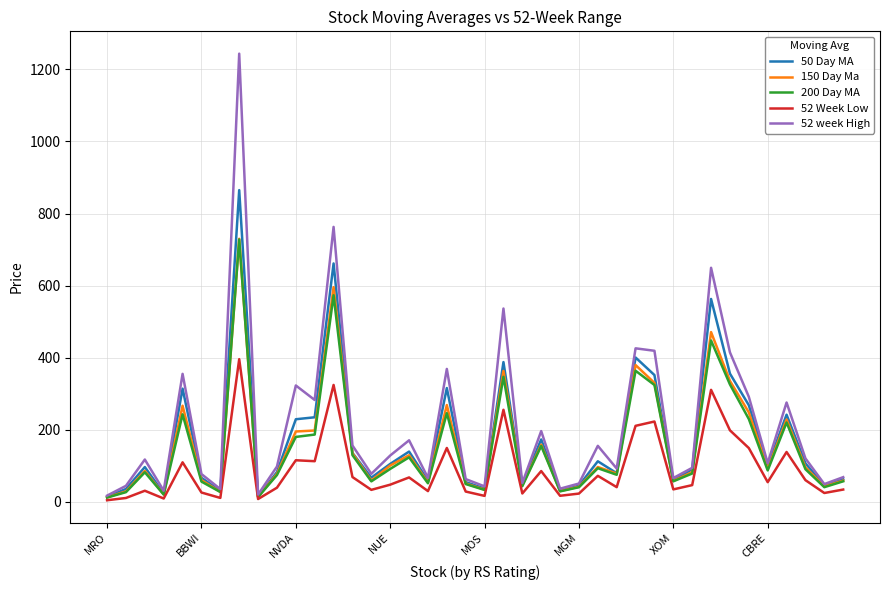

Does the chart display data point markers on the line(s)?

No